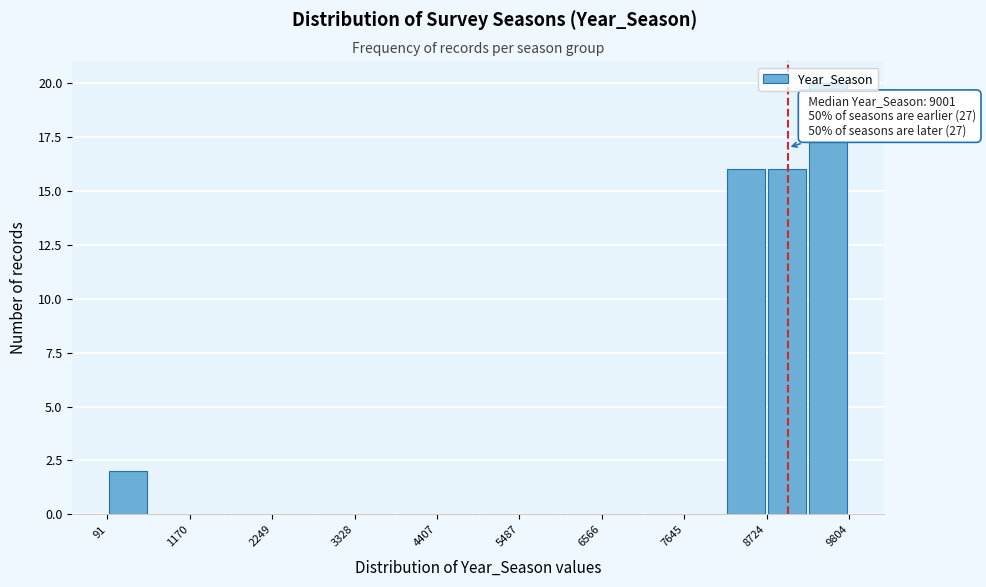

Read against the x-axis, roughly where is the centre of the tallest bar?

9600